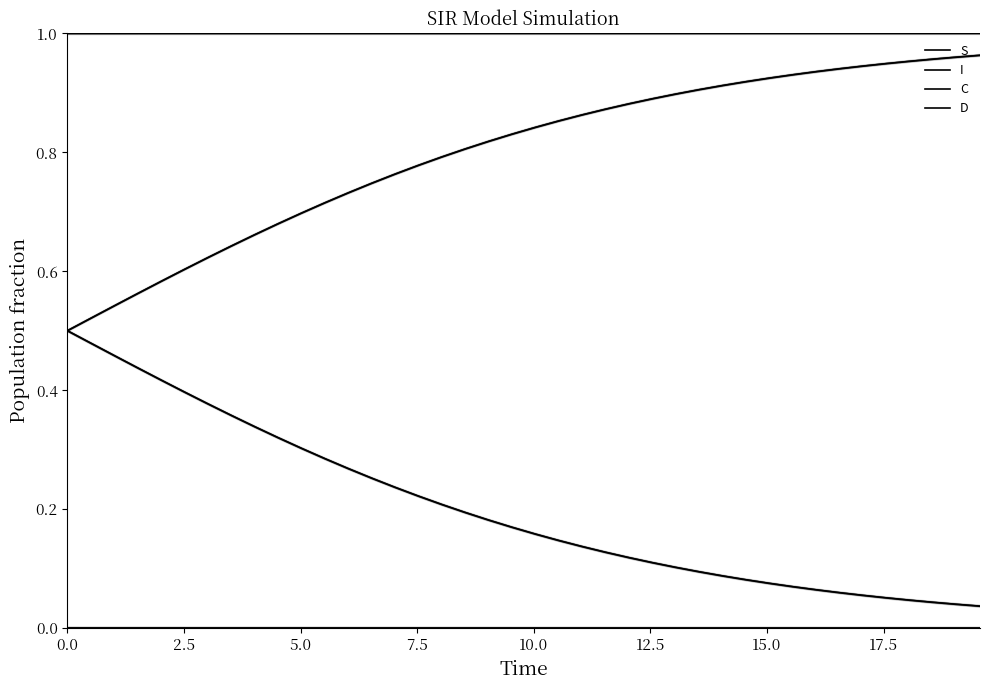

How many lines are shown in the chart?

4